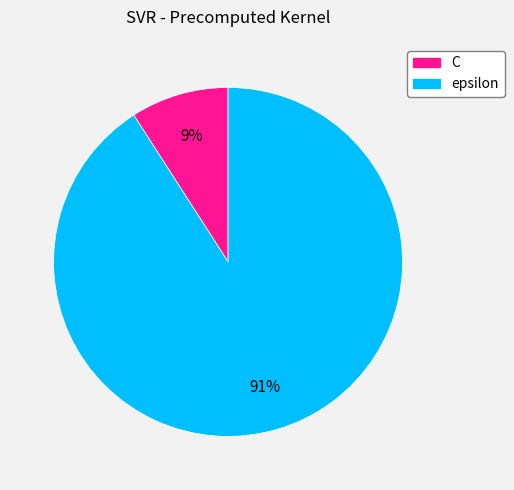

Which slice is the largest?

epsilon